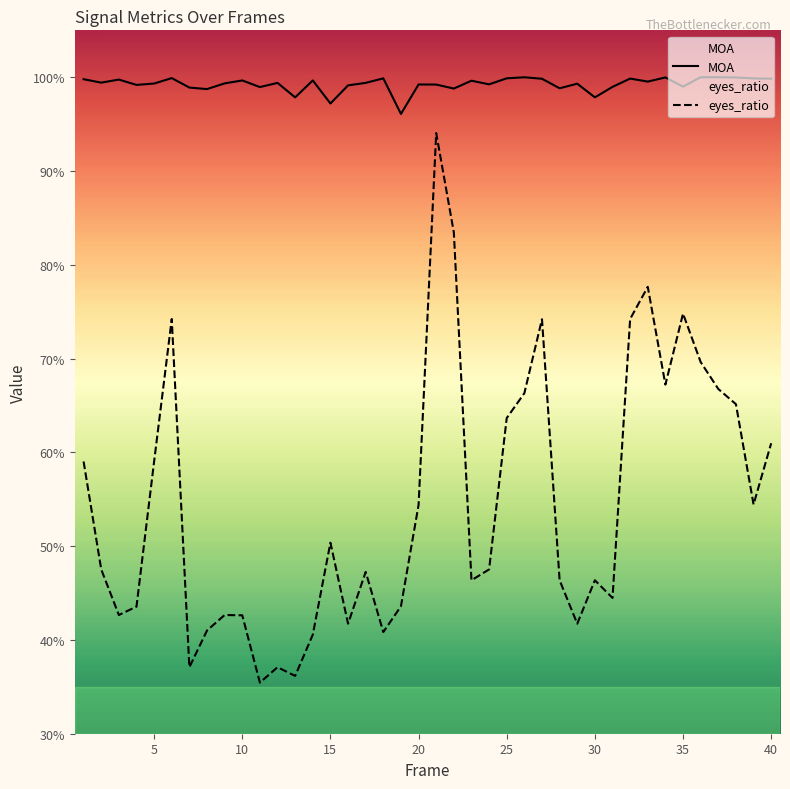

True or false: MOA and eyes_ratio intersect in this chart.

False